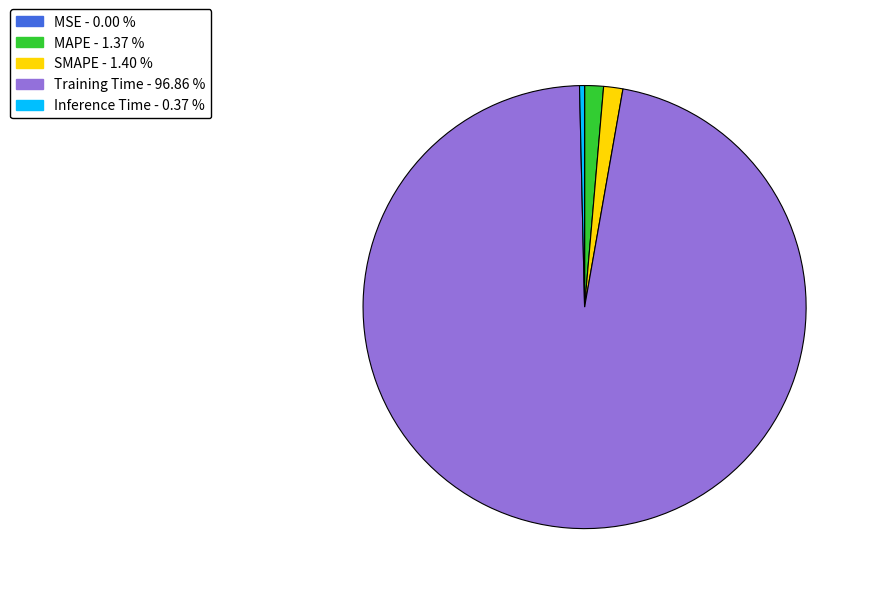

Is the sum of Inference Time and Training Time greater than half?

Yes